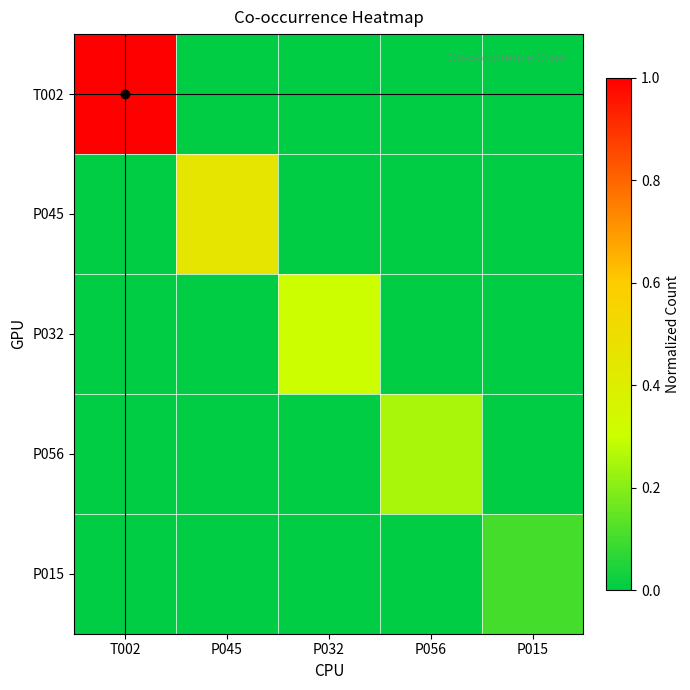

At how many categories does at least one series exceed 0?

5